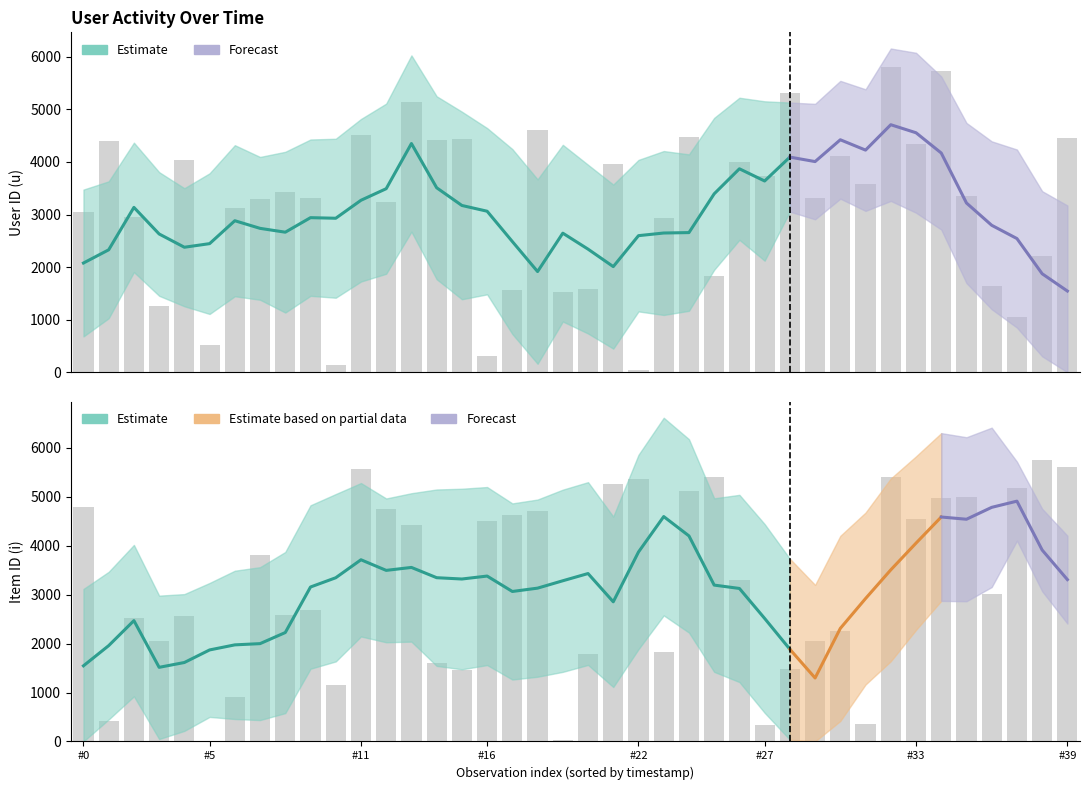

How many distinct data groups are displayed?

2